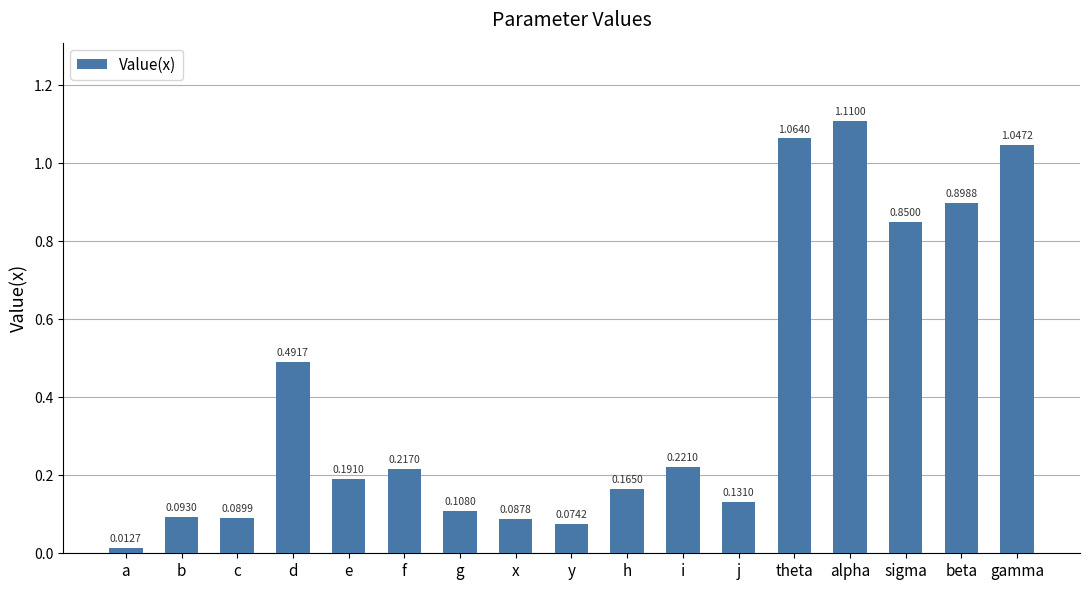

Which label corresponds to the smallest value in the chart?

a